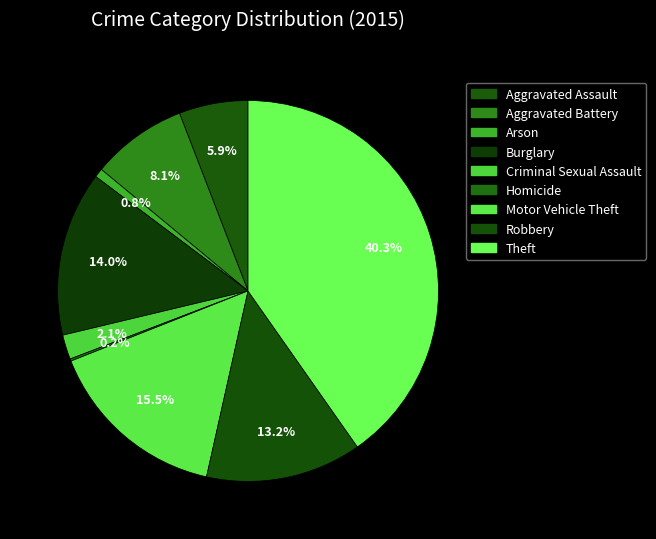

What percentage is the Aggravated Battery slice, to the nearest percent?

8%